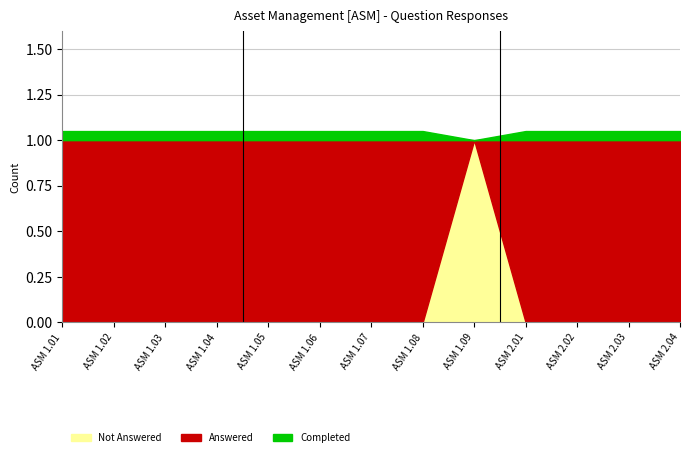

True or false: Answered has a value of 1 at ASM 1.07.

True